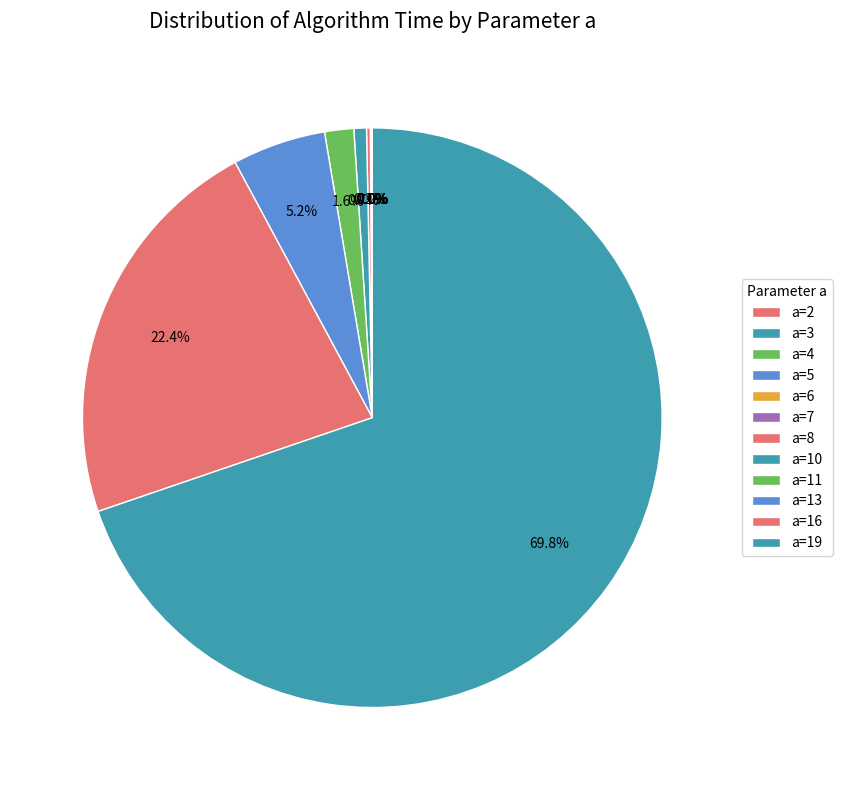

True or false: a=10 accounts for 1% of the total.

True